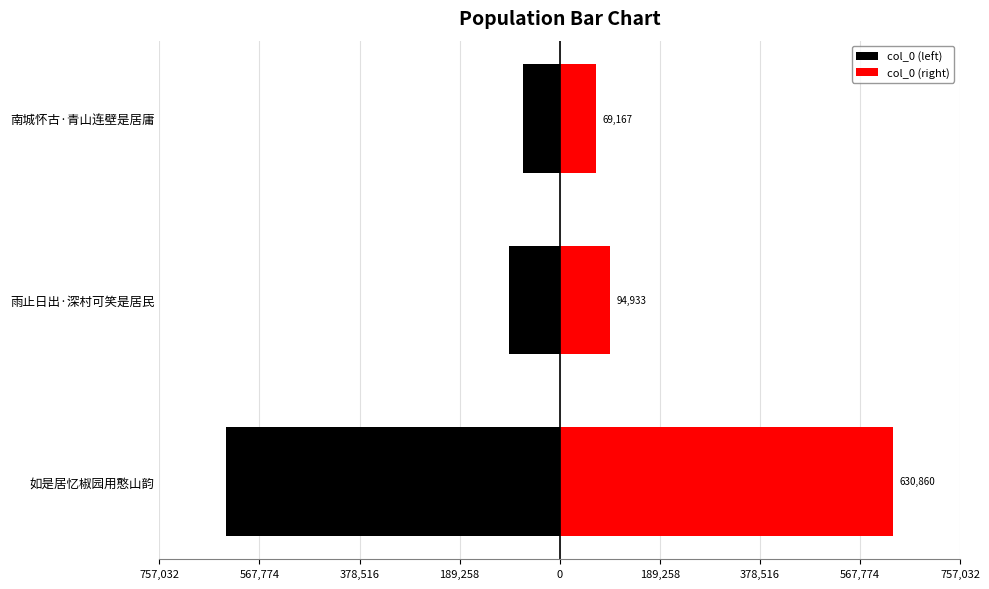

Reading left to right, list all the values displayed in this chart.

col_0 (left): -630860	-94933	-69167
col_0 (right): 630860	94933	69167